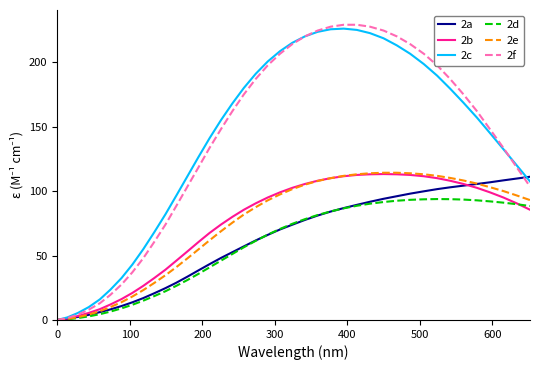

How many lines are shown in the chart?

6